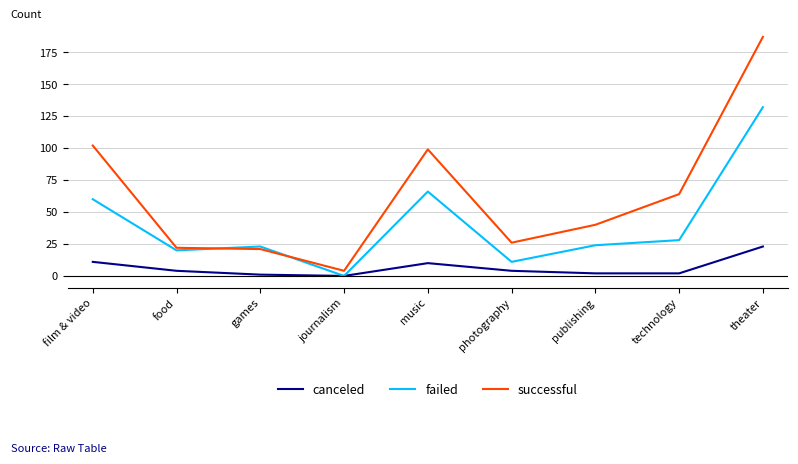

Does the chart have visible grid lines?

Yes